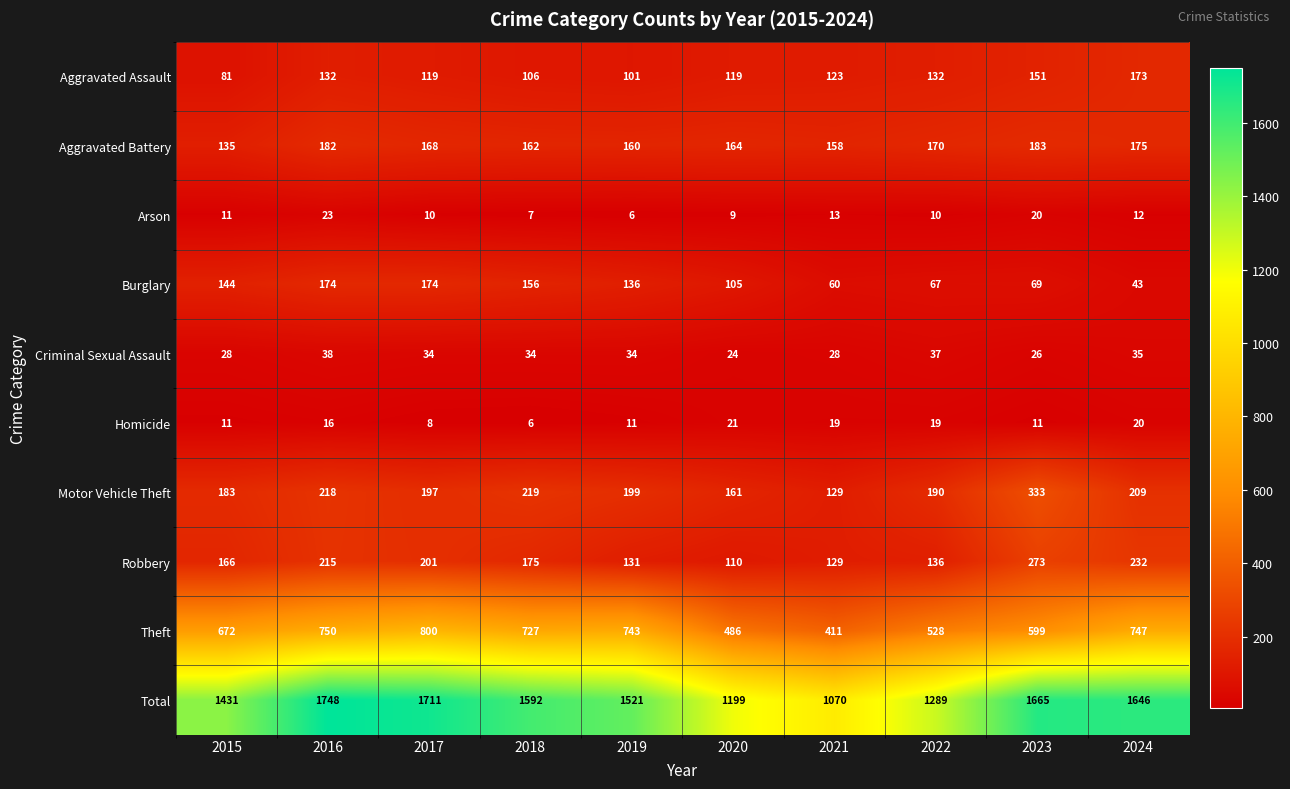

Is it true that Total equals 1740 at 2020?

False